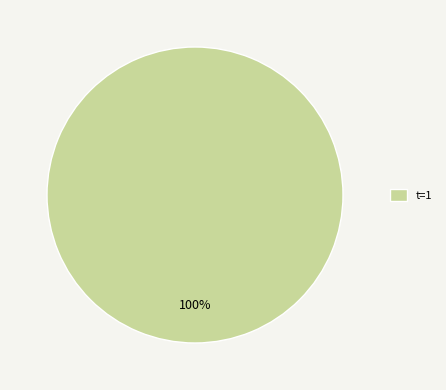

Count the number of slices in the pie.

1